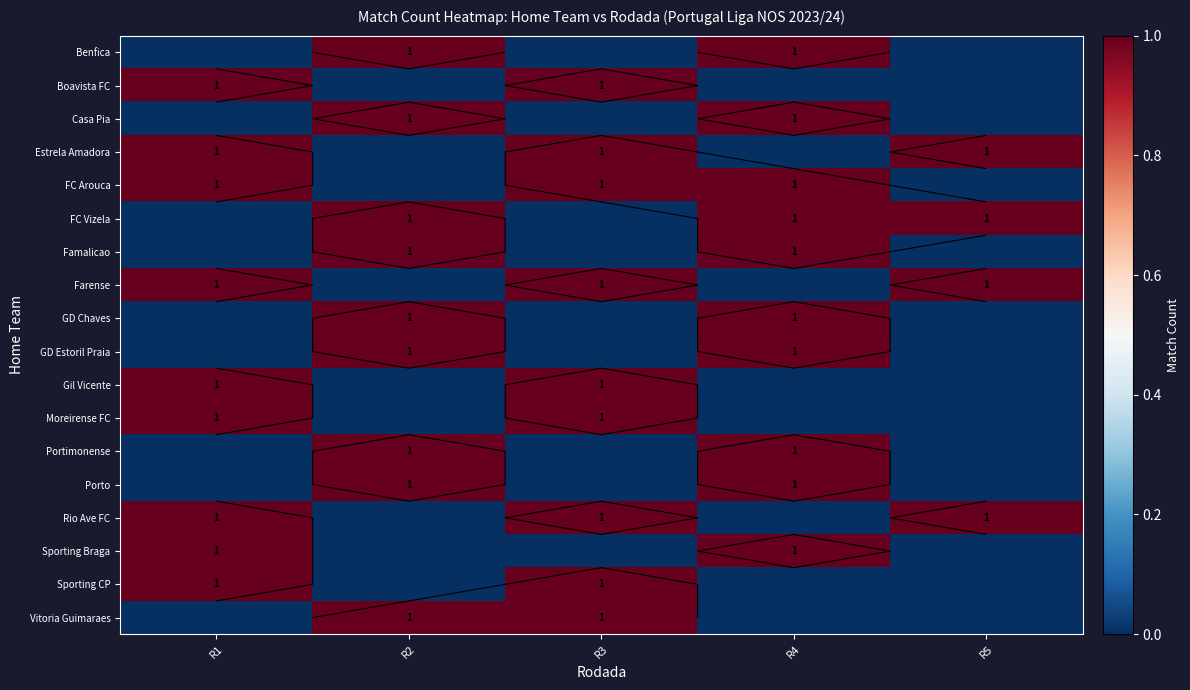

Which category has the highest value in the Boavista FC series?

R1